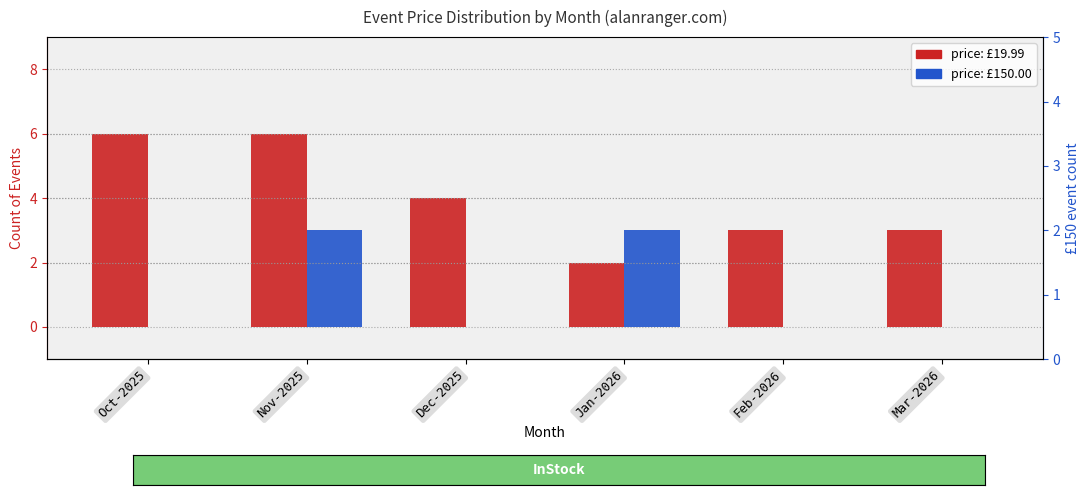

The value of price: £19.99 at Feb-2026 is 3. True or false?

True